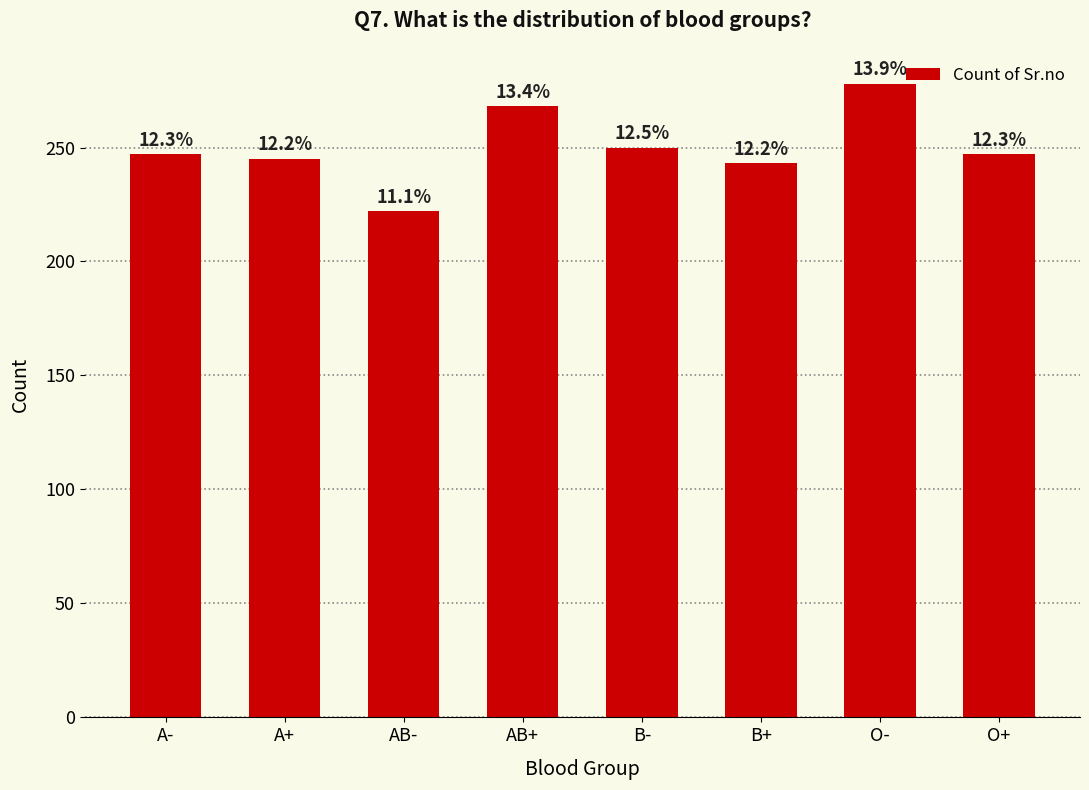

True or false: the data shows 247 at O+.

True